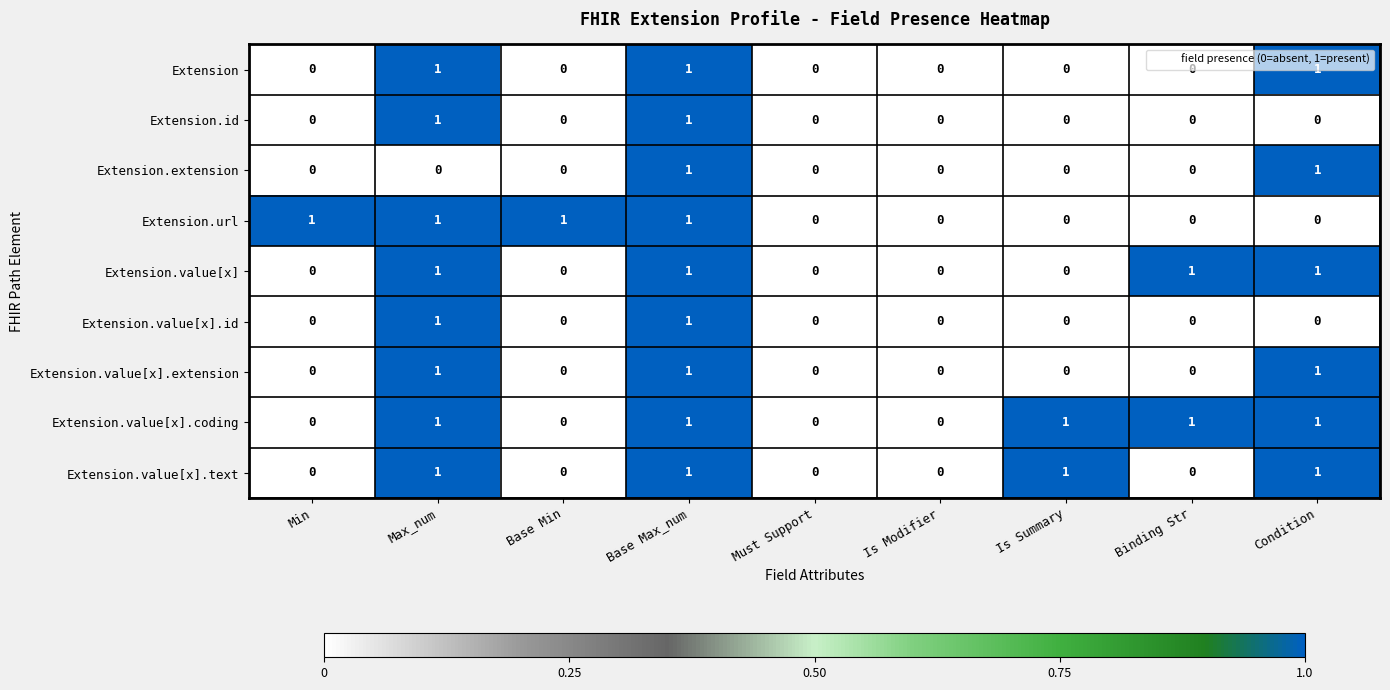

At which category is the sum across all series the highest?

Base Max_num